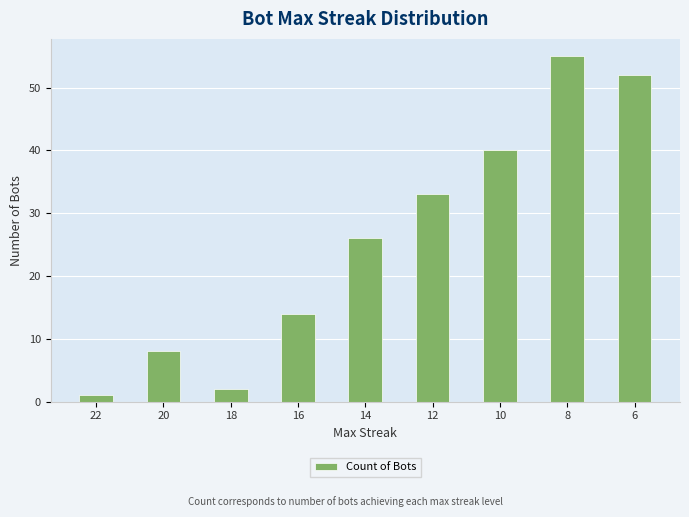

What is the average value?

26